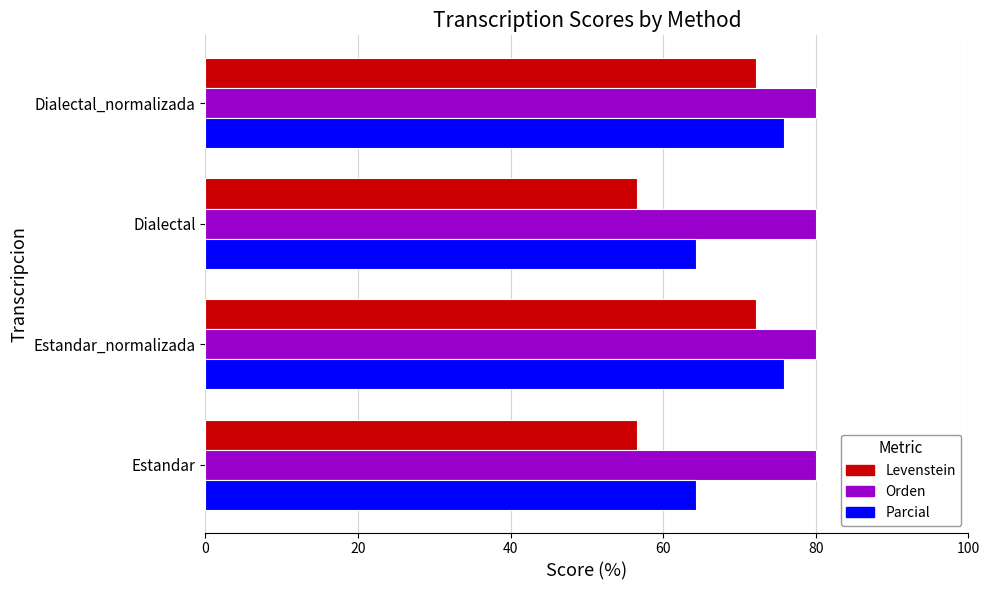

True or false: Parcial has a value of 75.9 at Estandar_normalizada.

True